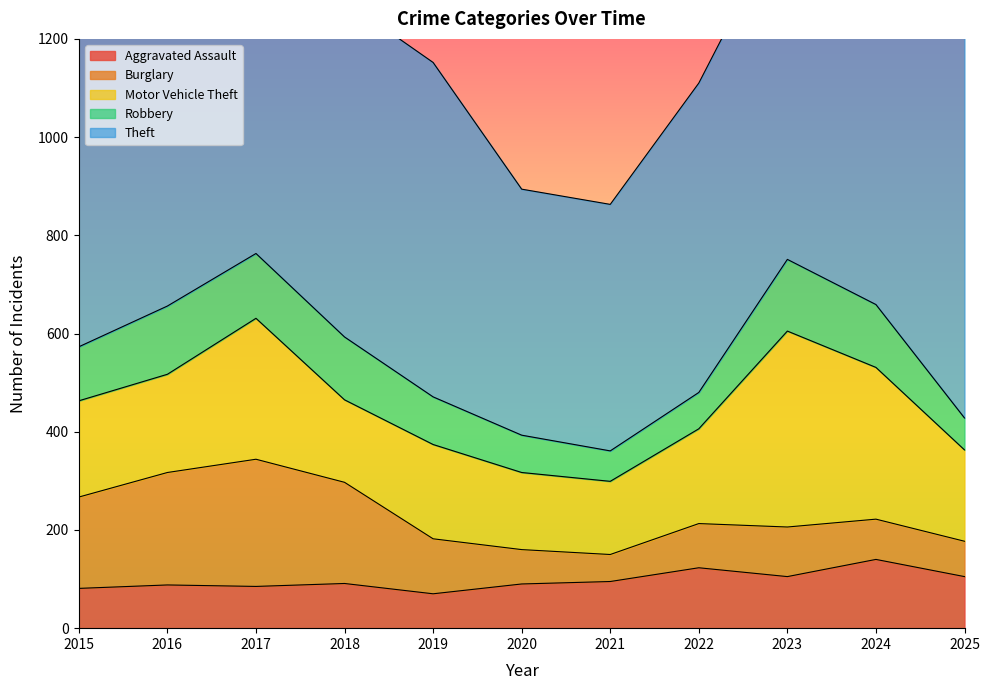

Reading left to right, extract all data points from this chart.

Aggravated Assault: 2015=81	2016=88	2017=85	2018=91	2019=70	2020=90	2021=95	2022=123	2023=105	2024=140	2025=105
Burglary: 2015=186	2016=229	2017=259	2018=206	2019=112	2020=70	2021=55	2022=90	2023=101	2024=82	2025=72
Motor Vehicle Theft: 2015=196	2016=200	2017=287	2018=168	2019=192	2020=157	2021=149	2022=193	2023=399	2024=309	2025=186
Robbery: 2015=110	2016=139	2017=132	2018=128	2019=97	2020=76	2021=62	2022=74	2023=146	2024=128	2025=65
Theft: 2015=649	2016=762	2017=678	2018=685	2019=681	2020=501	2021=502	2022=630	2023=709	2024=883	2025=795